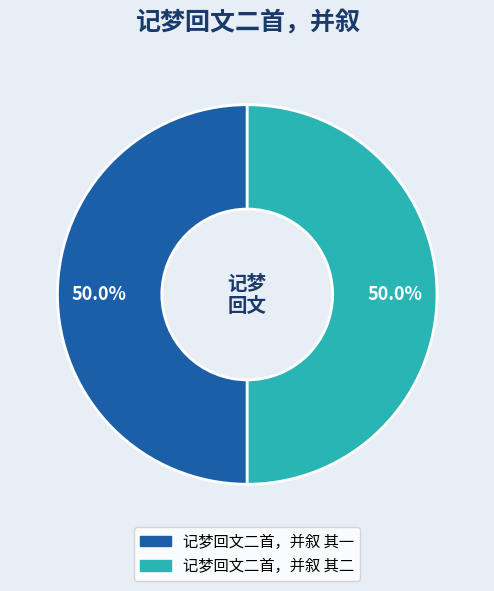

To the nearest percent, what is the combined percentage of 记梦回文二首，并叙 其二 and 记梦回文二首，并叙 其一?

100%